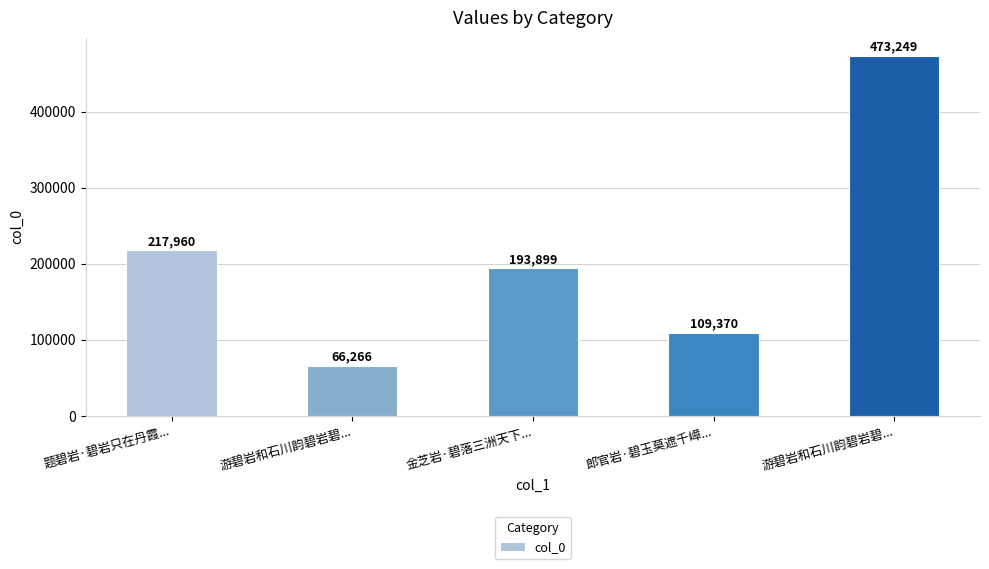

How many distinct data groups are displayed?

1